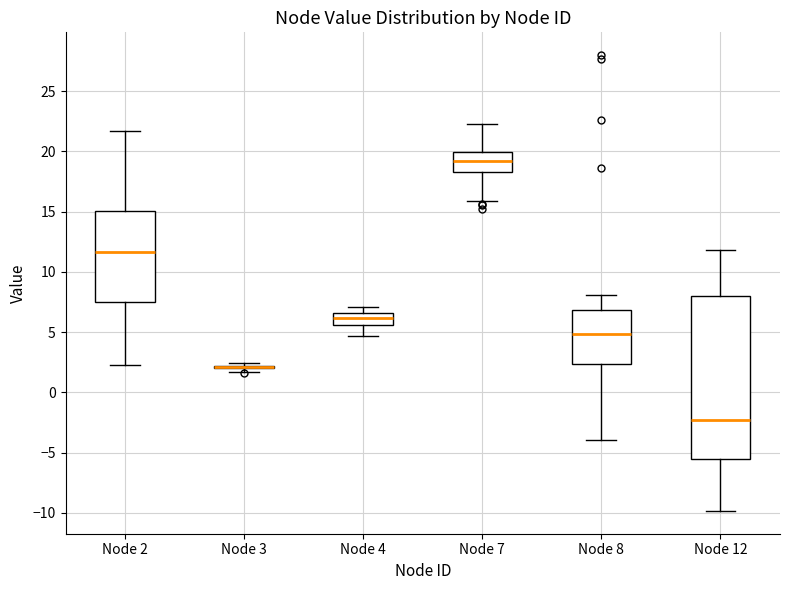

Reading left to right, read every box against the y-axis: the position of its median line, the range the box covers, and the ends of its whiskers. The values are not printed on the chart, so give them approximately, as read against the axis.

Node 2: median 11.5, box 7.5 to 15.0, whiskers 2.0 to 21.5
Node 3: box collapsed to a line at 2.0, whiskers 1.5 to 2.5
Node 4: median 6.0, box 5.5 to 6.5, whiskers 4.5 to 7.0
Node 7: median 19.0, box 18.5 to 20.0, whiskers 16.0 to 22.5
Node 8: median 5.0, box 2.5 to 7.0, whiskers -4.0 to 8.0
Node 12: median -2.5, box -5.5 to 8.0, whiskers -10.0 to 12.0